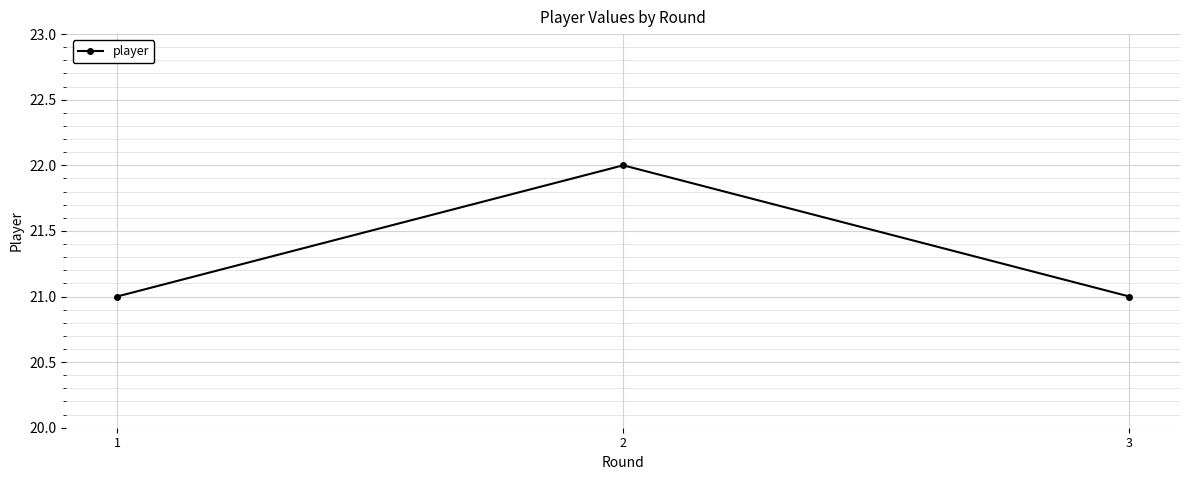

Is it true that the value at 2 is 22?

True